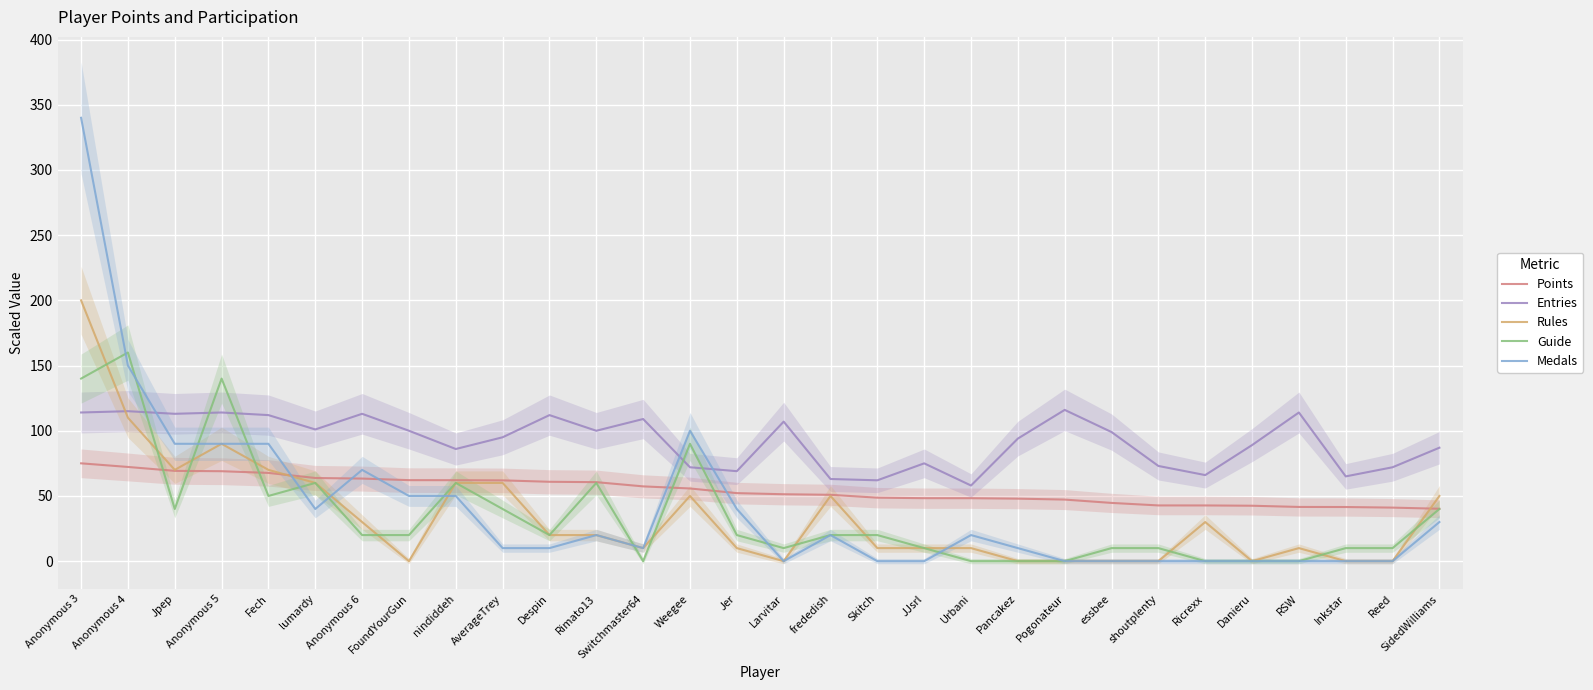

How many lines are shown in the chart?

5